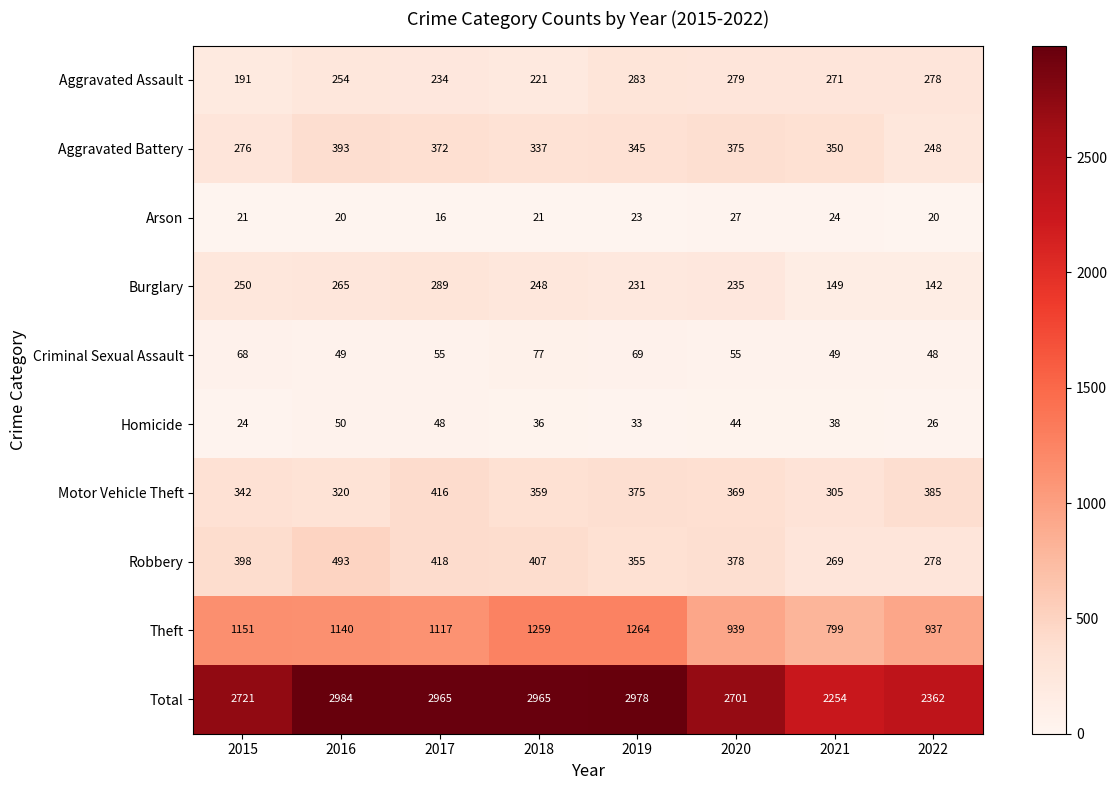

Count the number of data series in this chart.

10